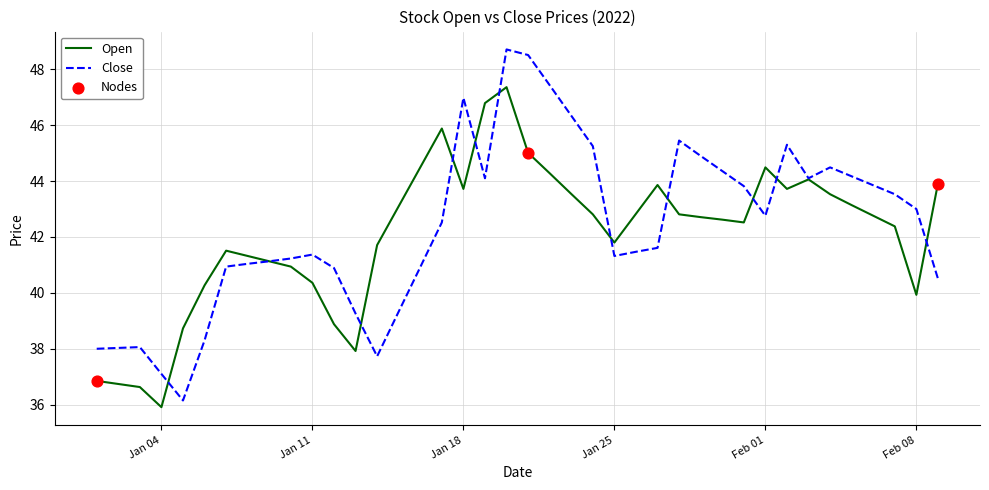

What is the highest value of the Close series?

48.7